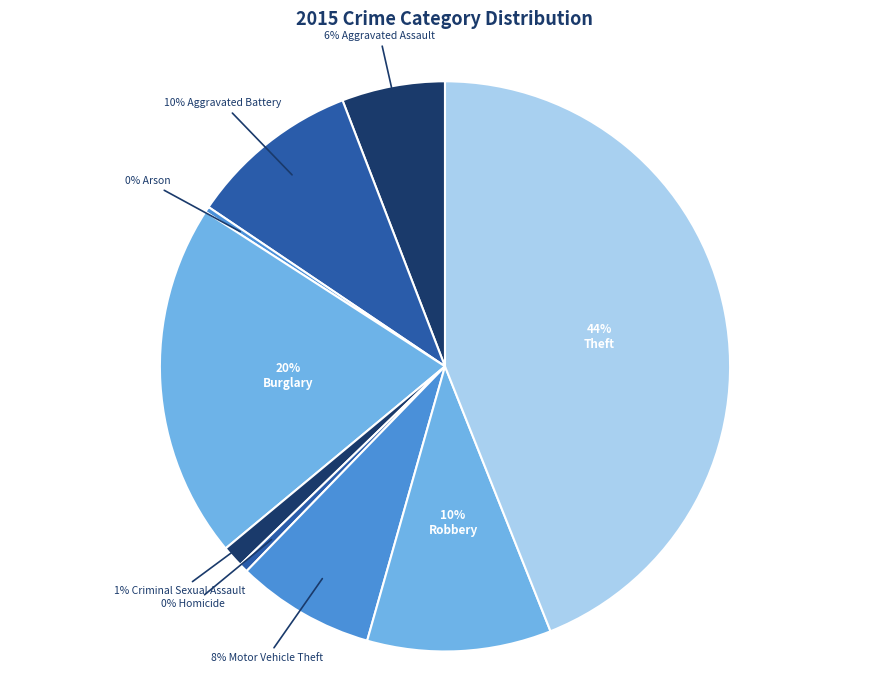

Rank the categories by value from lowest to highest.

Arson, Homicide, Criminal Sexual Assault, Aggravated Assault, Motor Vehicle Theft, Aggravated Battery, Robbery, Burglary, Theft